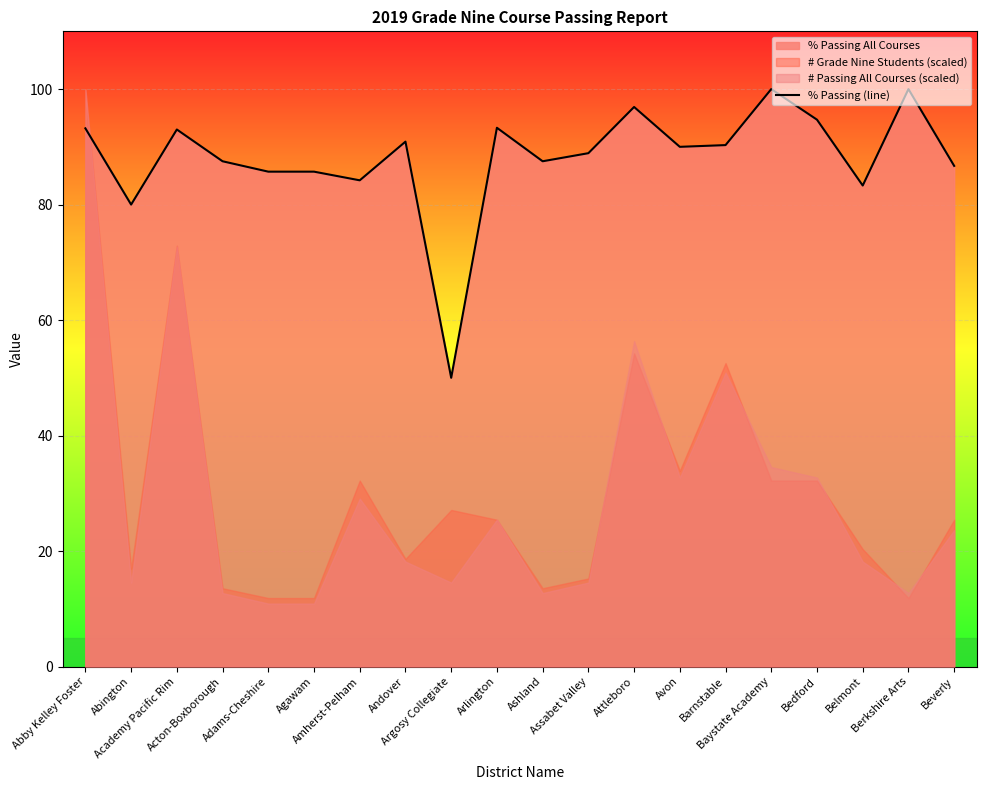

What is the label of the 6th point from the left?

Agawam